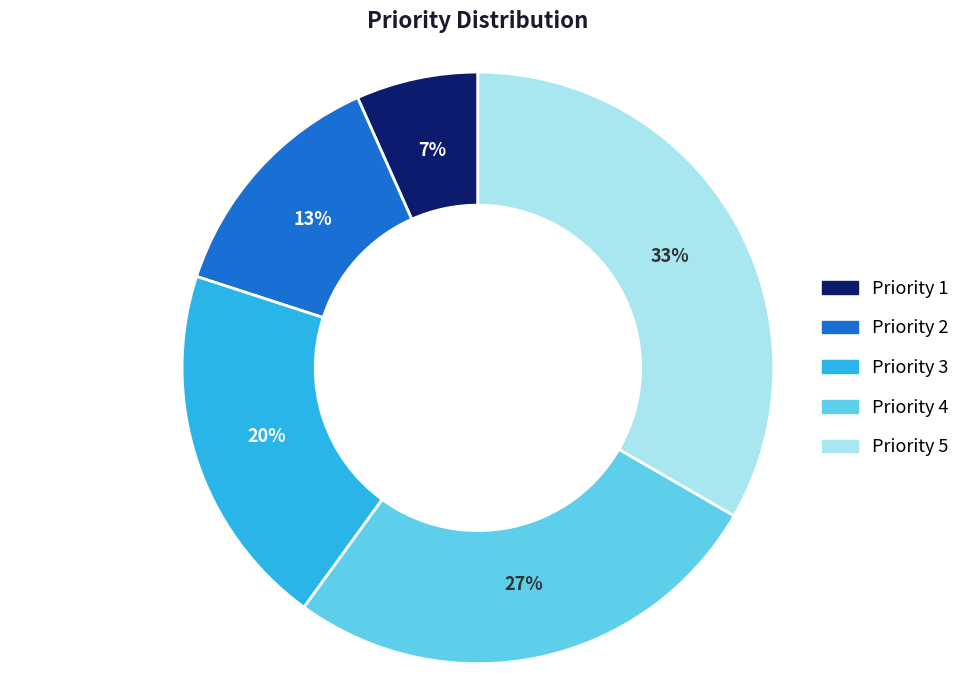

Is there a majority slice in this chart?

No